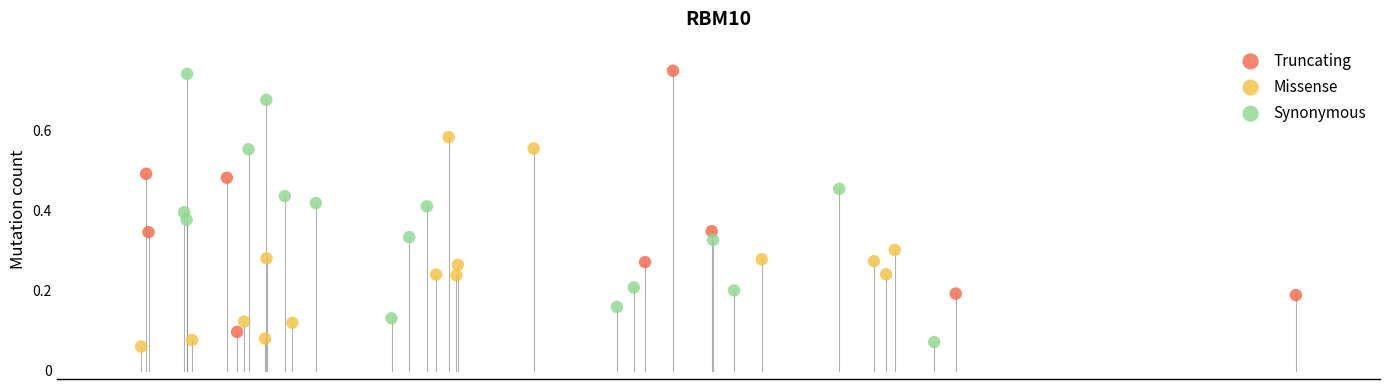

Which series reaches the maximum Y coordinate?

Truncating